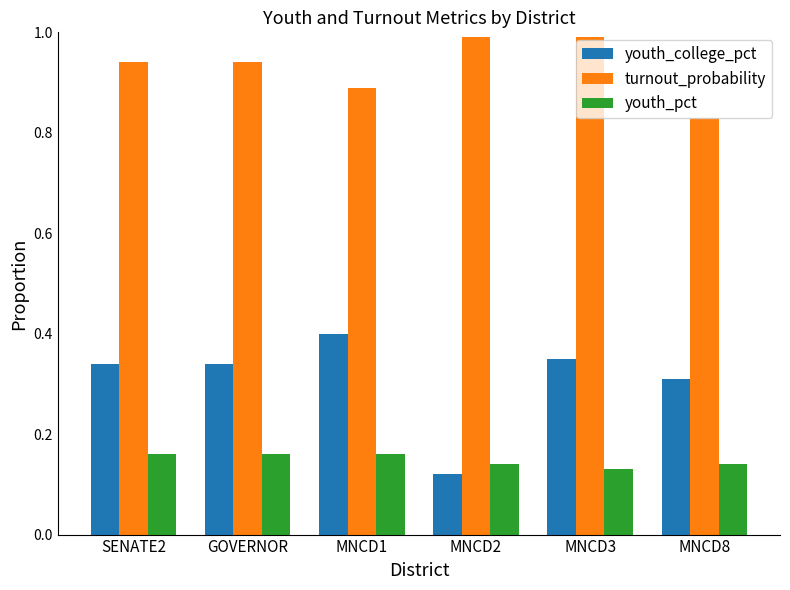

List the series in order of their overall mean, lowest first.

youth_pct, youth_college_pct, turnout_probability